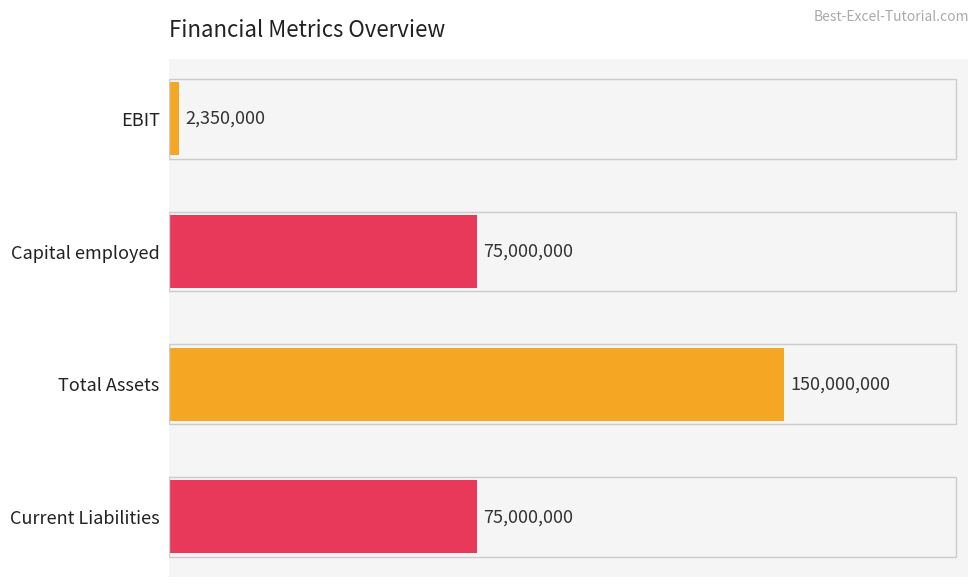

At which category does the chart reach its peak across all series?

Total Assets